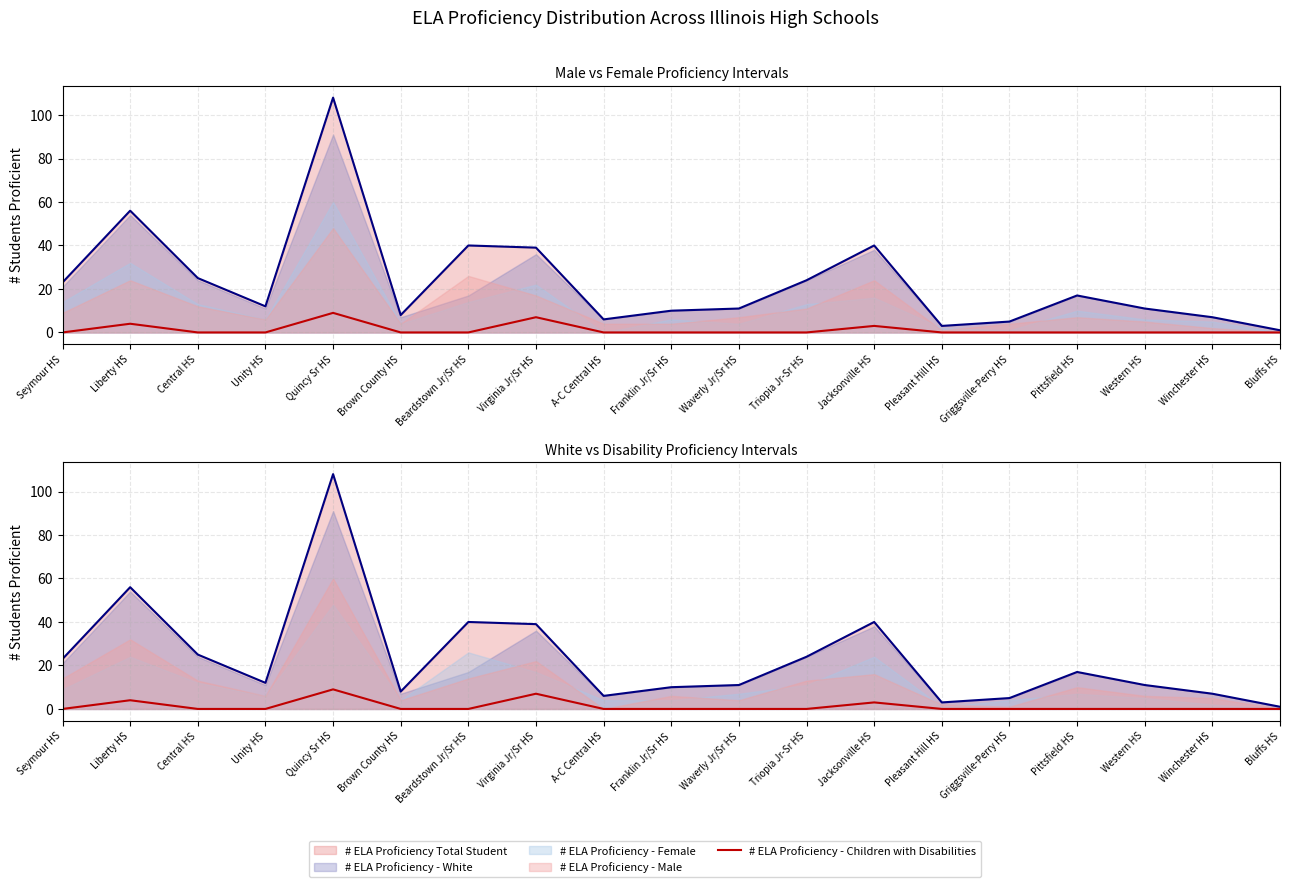

Which has a higher value, Liberty HS or A-C Central HS?

Liberty HS